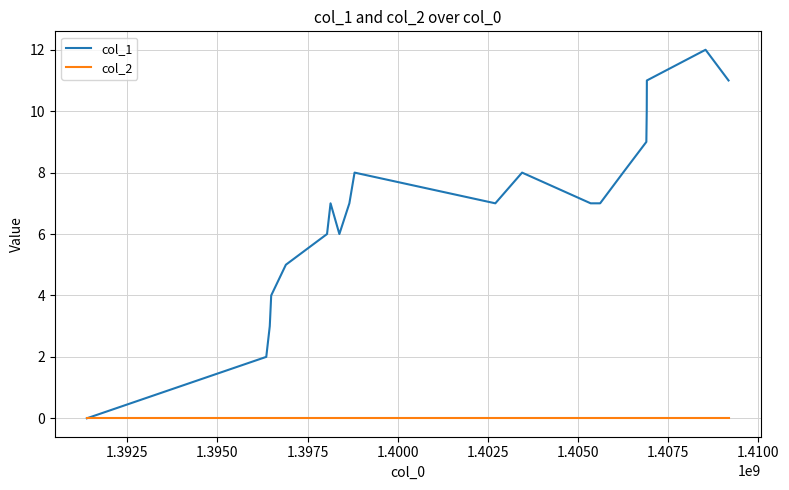

Which series has the widest spread of values?

col_1